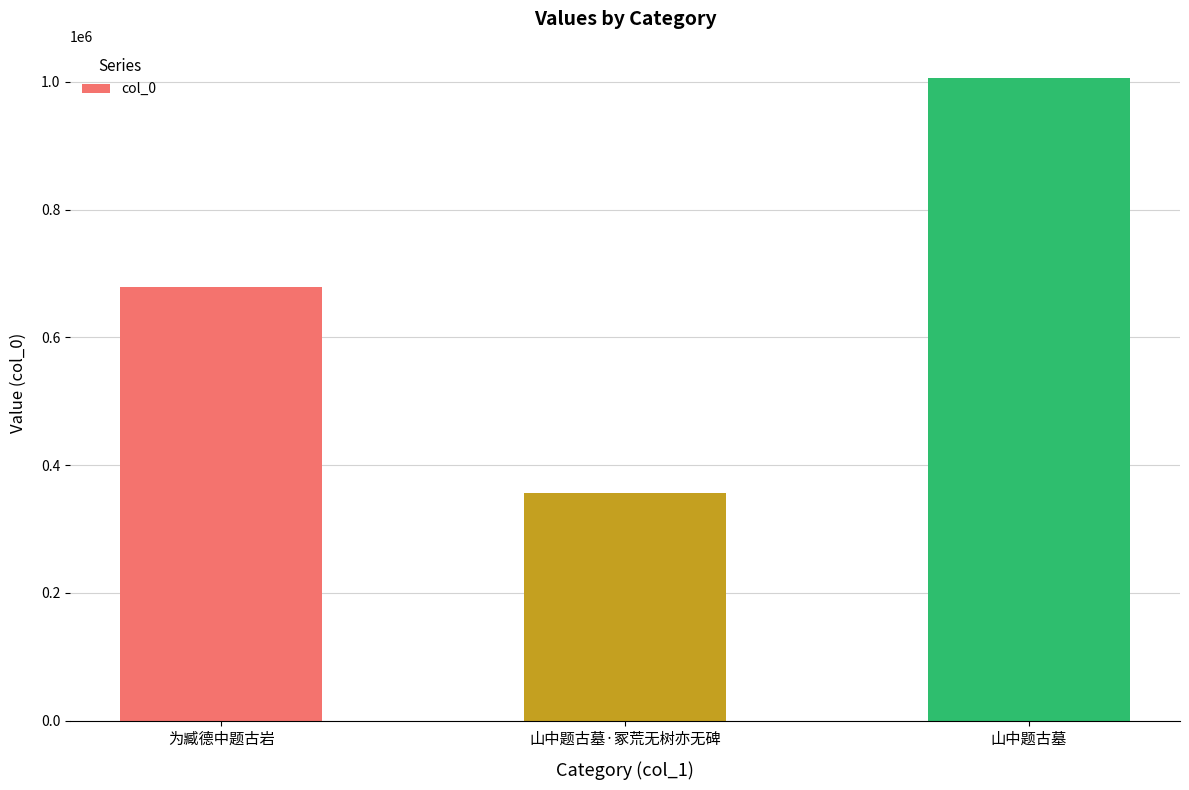

What is the difference between the values at 为臧德中题古岩 and 山中题古墓·冢荒无树亦无碑?

322492